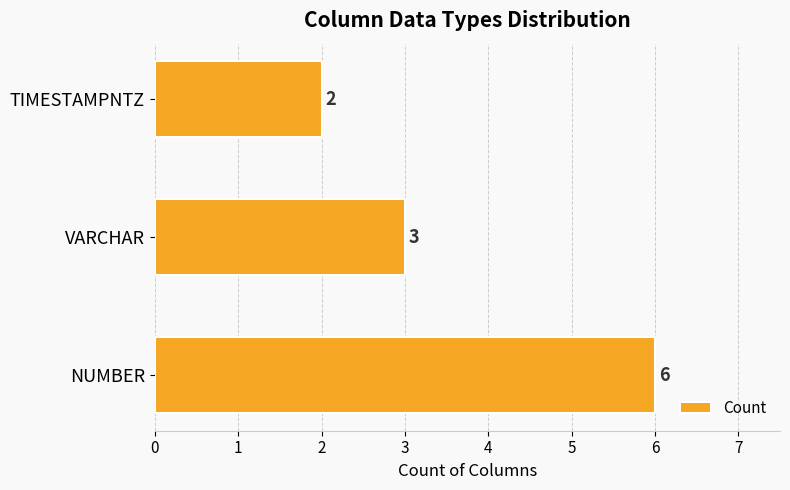

What is the average value?

4